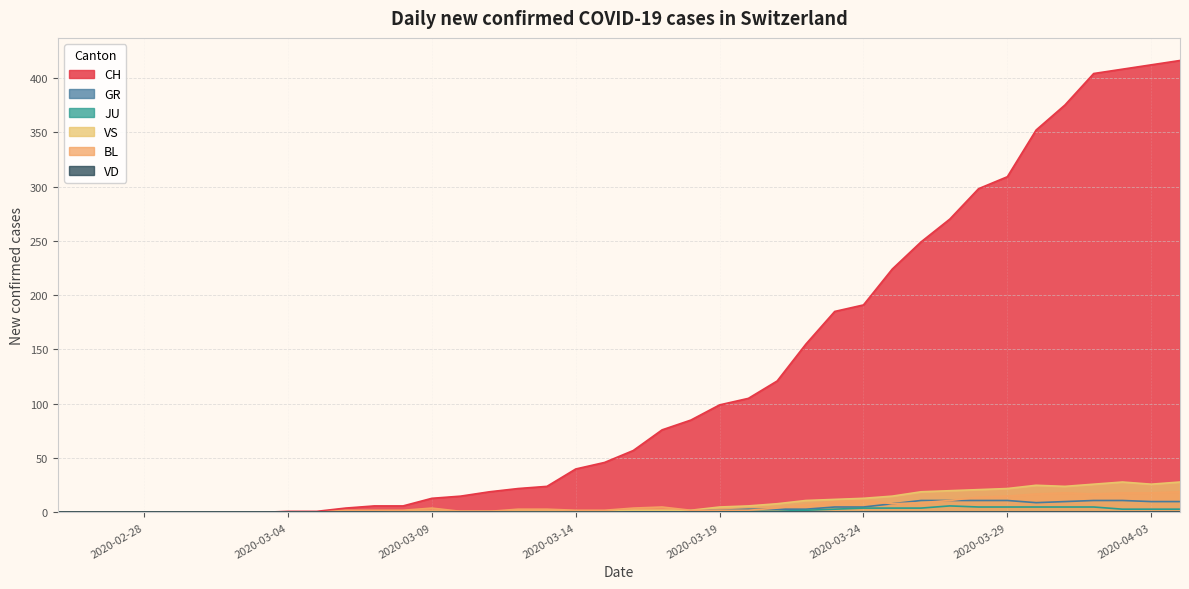

True or false: BL has more than 0 interior local peaks.

True